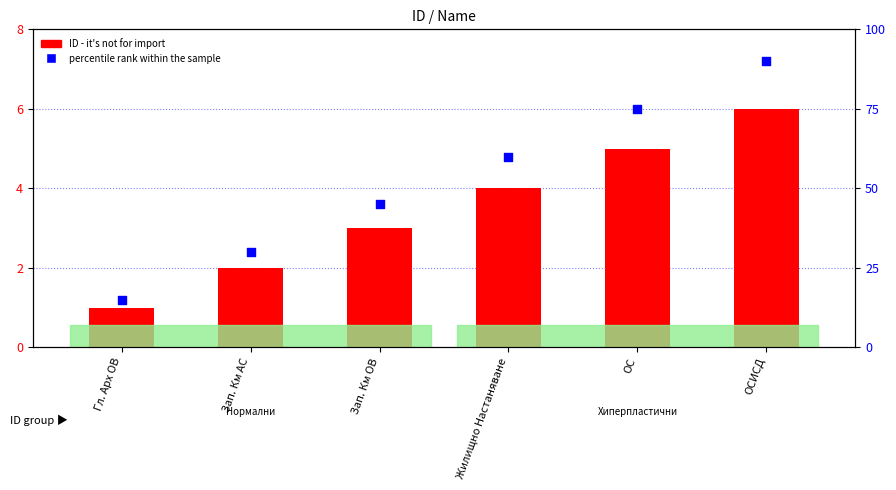

What is the total value across all series at Зап. Км АС?

32